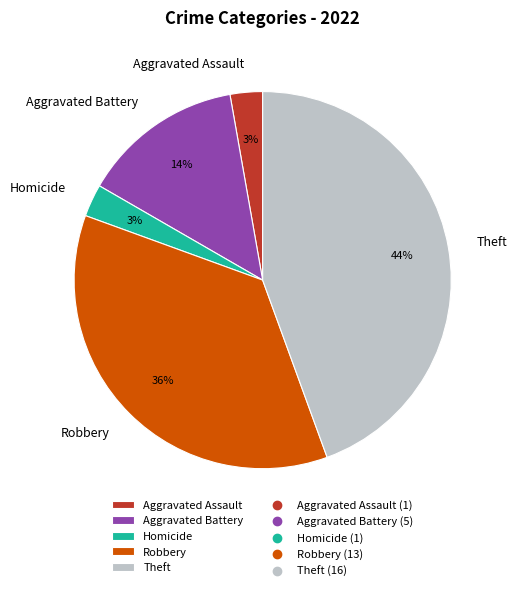

True or false: Robbery accounts for 43% of the total.

False